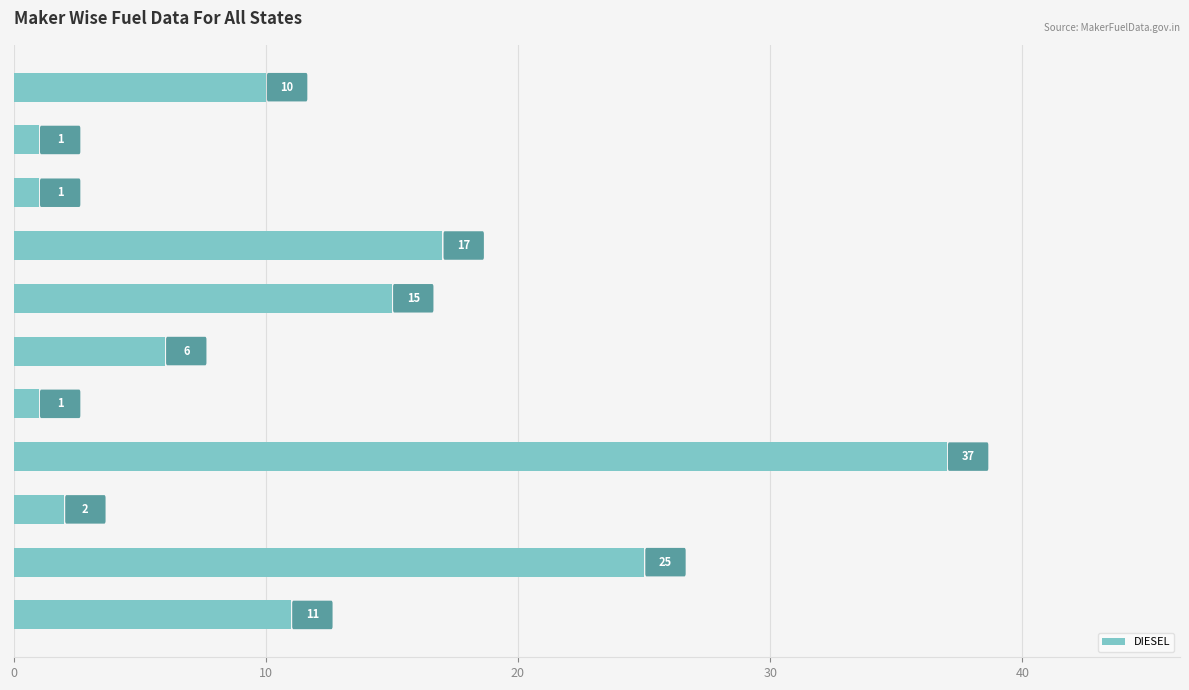

What is the value of the 5th bar from the top?

15